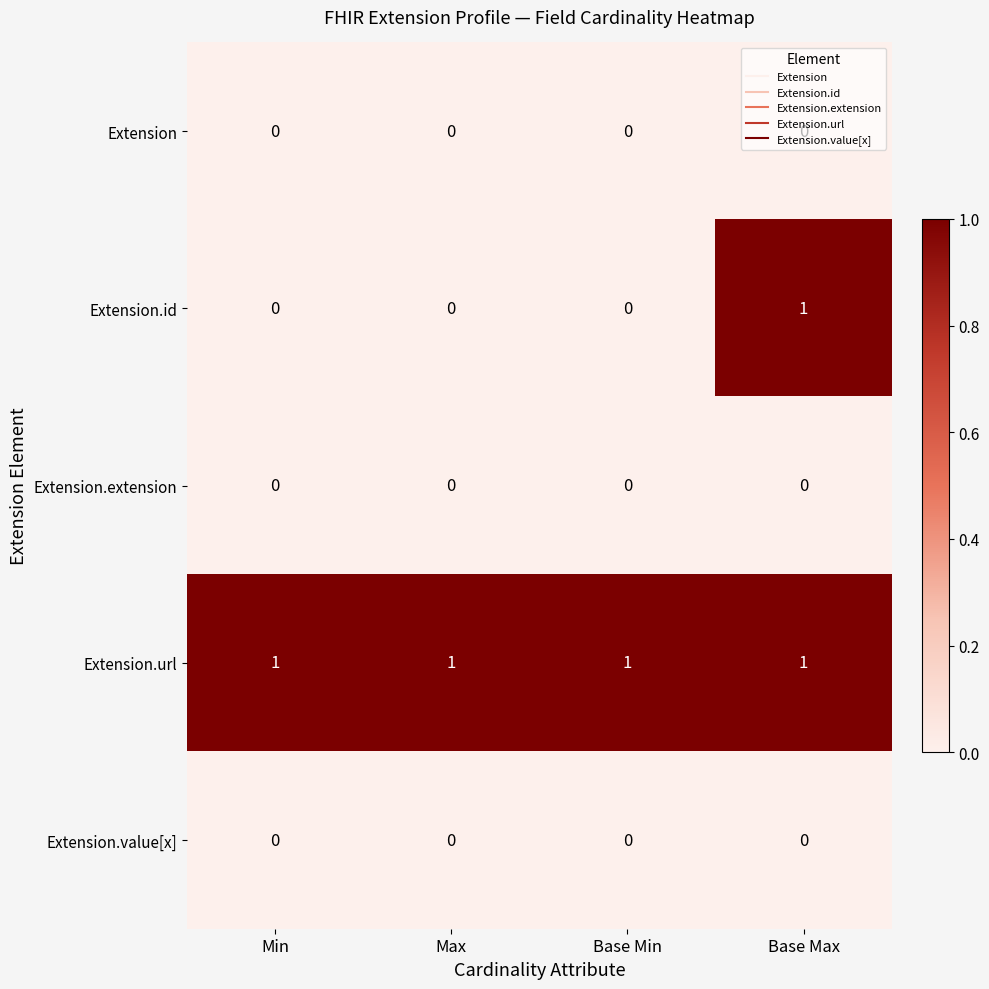

The Extension.id series shows 0 at Base Min. True or false?

True